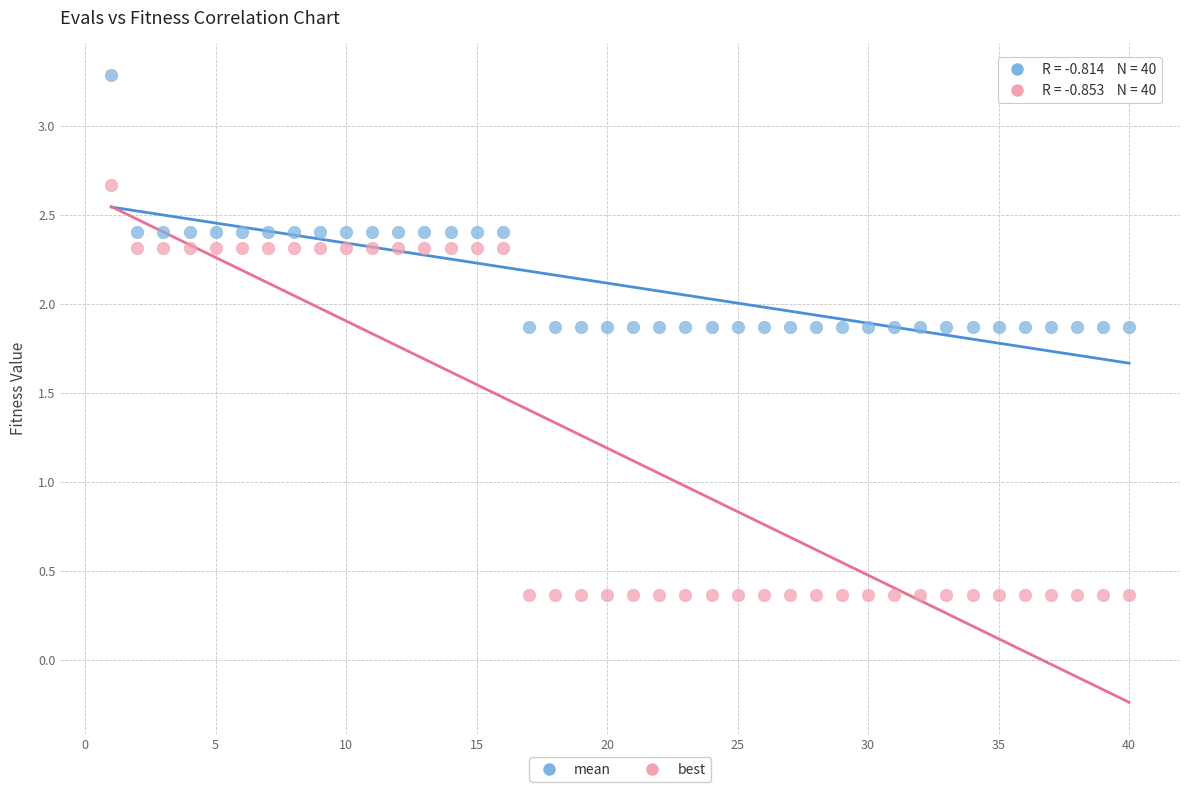

Which series contains the lowest Y value?

best